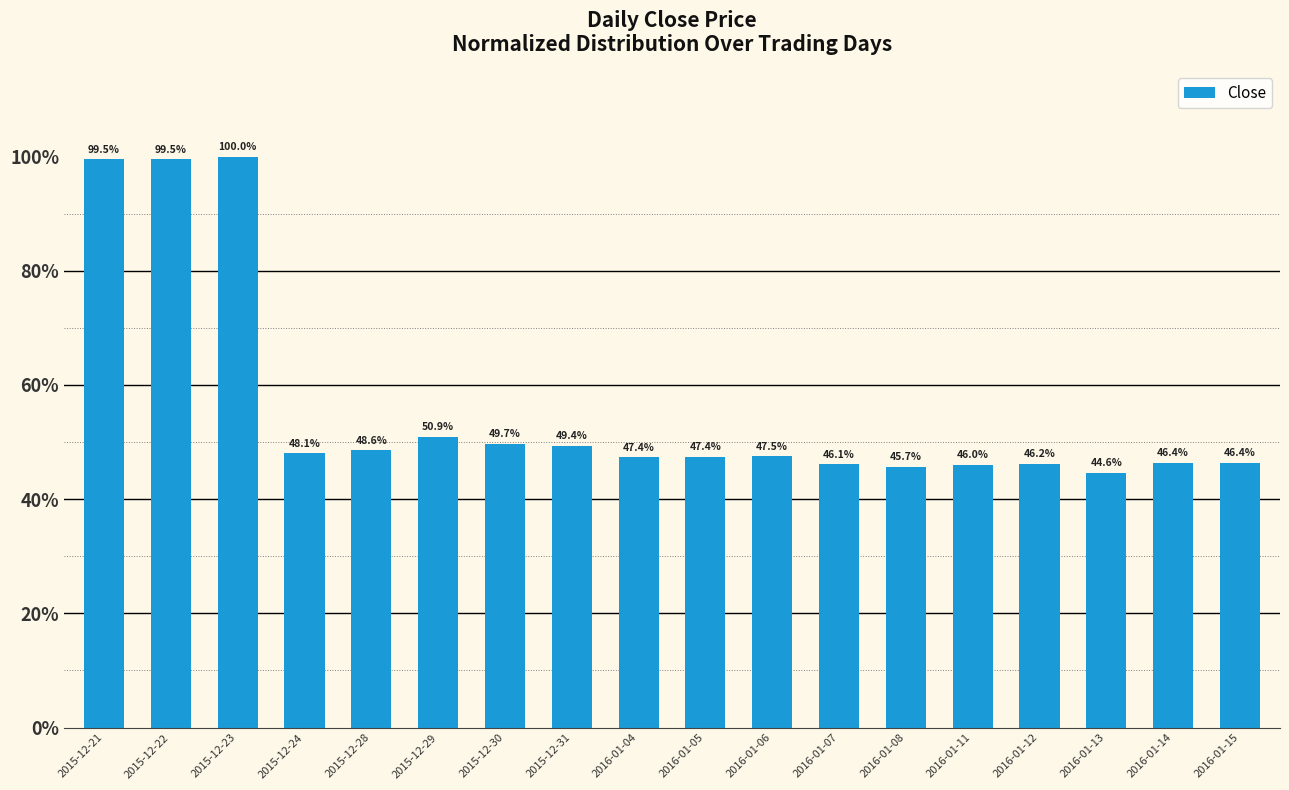

At which label is the value closest to 72?

2015-12-29